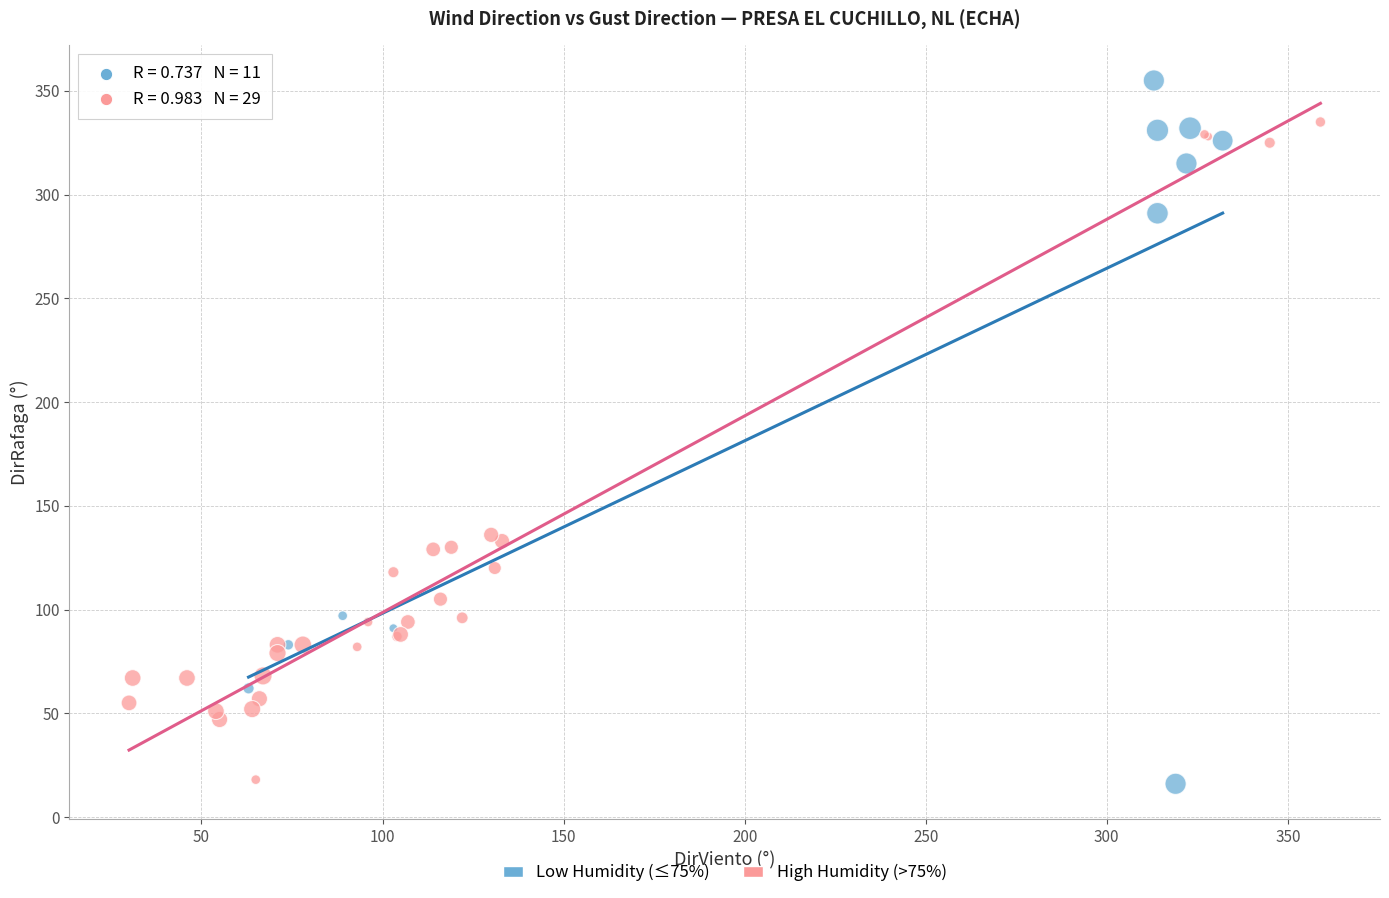

Which series reaches the maximum Y coordinate?

Low Humidity (≤75%)